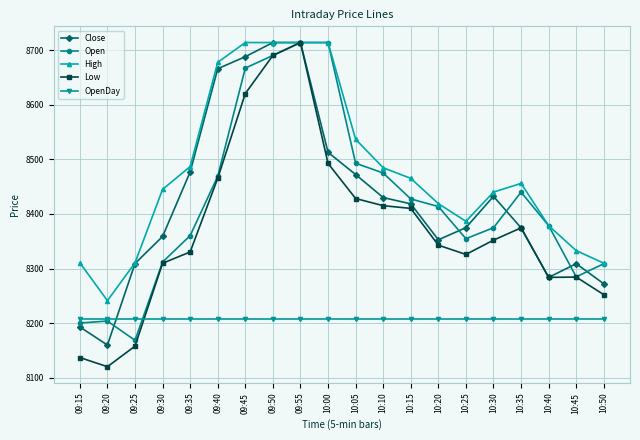

What is the label of the 13th point from the left?

10:15